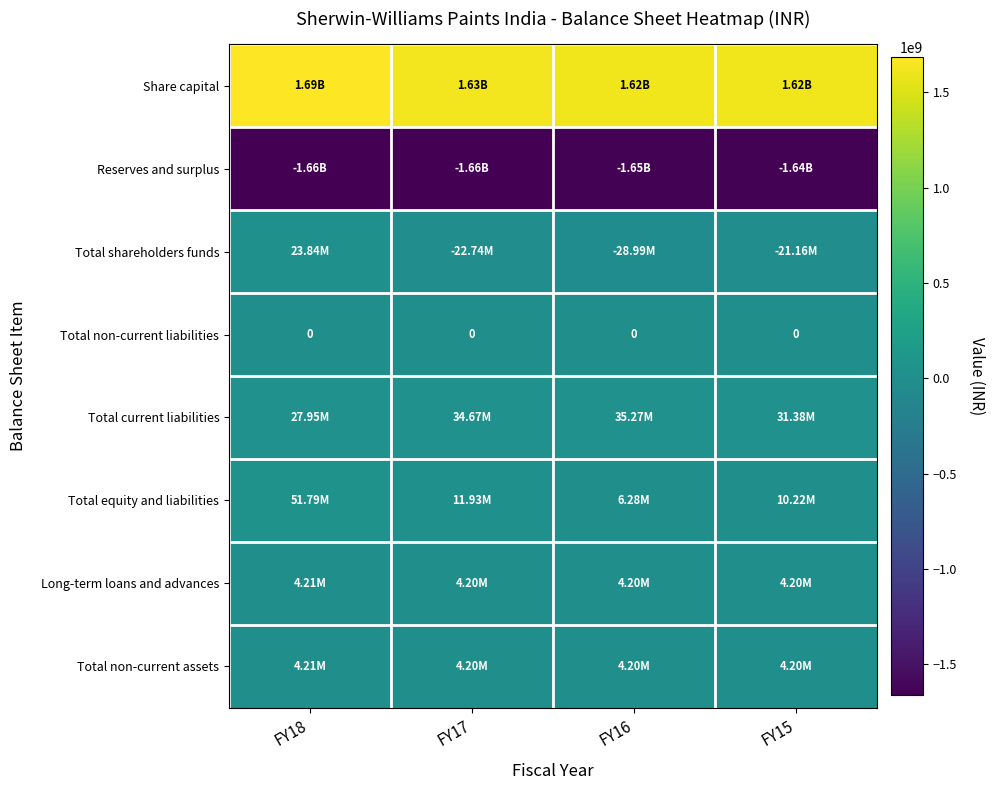

What is the highest value of the Total non-current assets series?

4211123